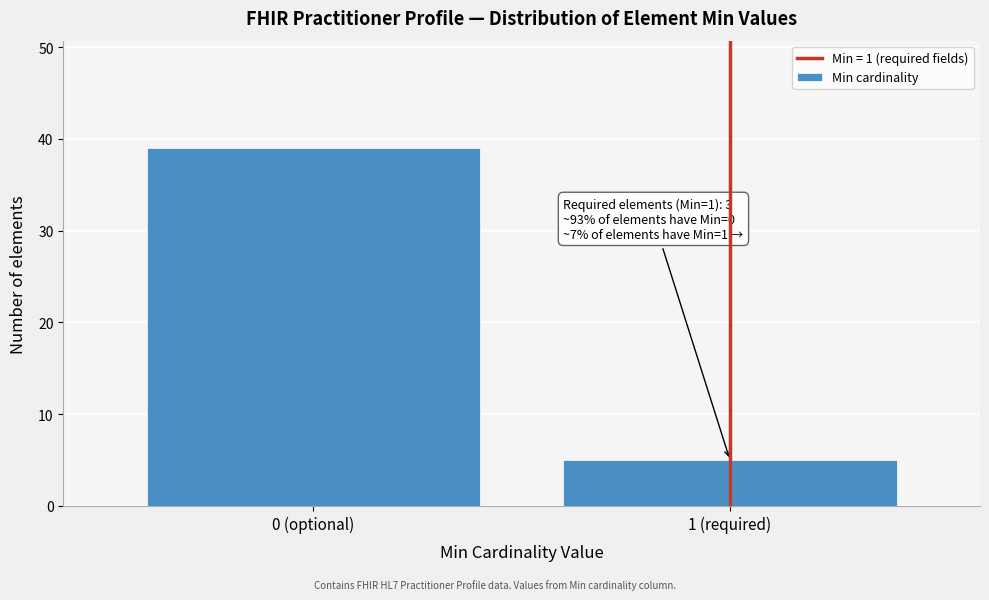

Reading left to right, list all the values displayed in this chart.

0 (optional)=39	1 (required)=5